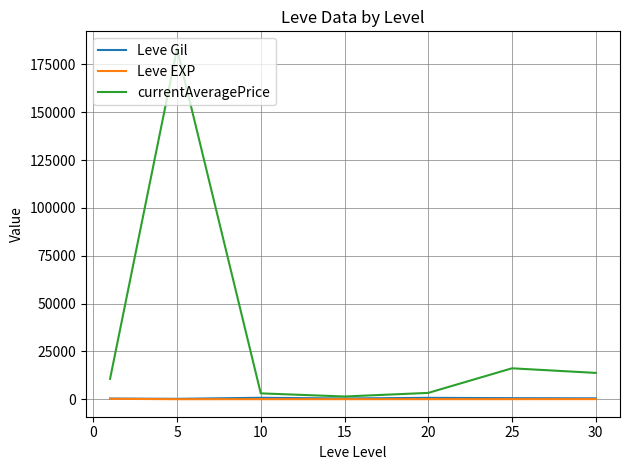

At how many categories does at least one series exceed 132925?

1